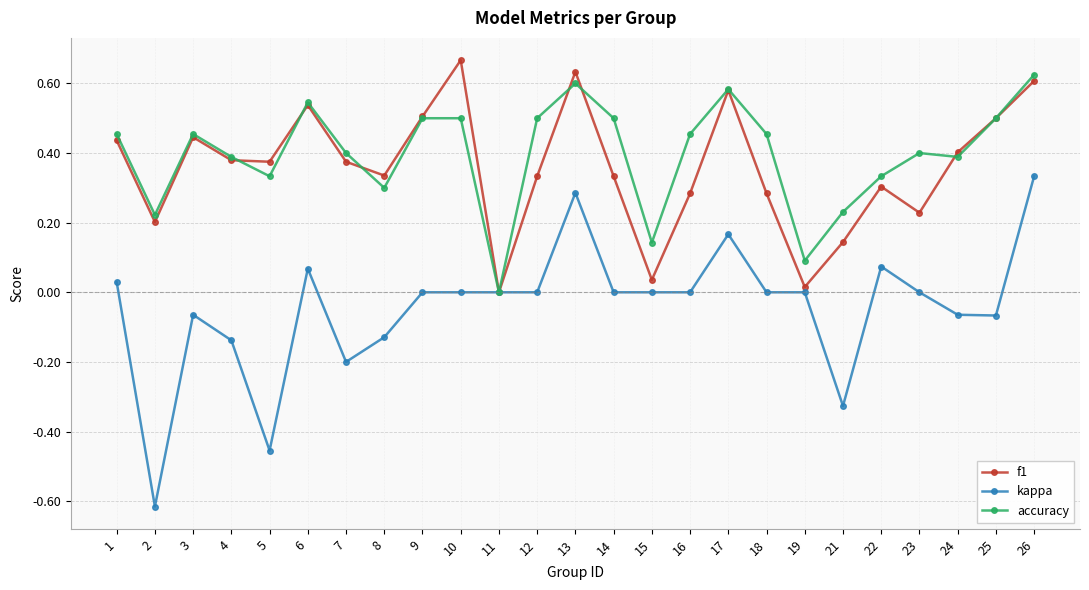

What is the difference between the maximum and minimum values in the kappa series?

0.9